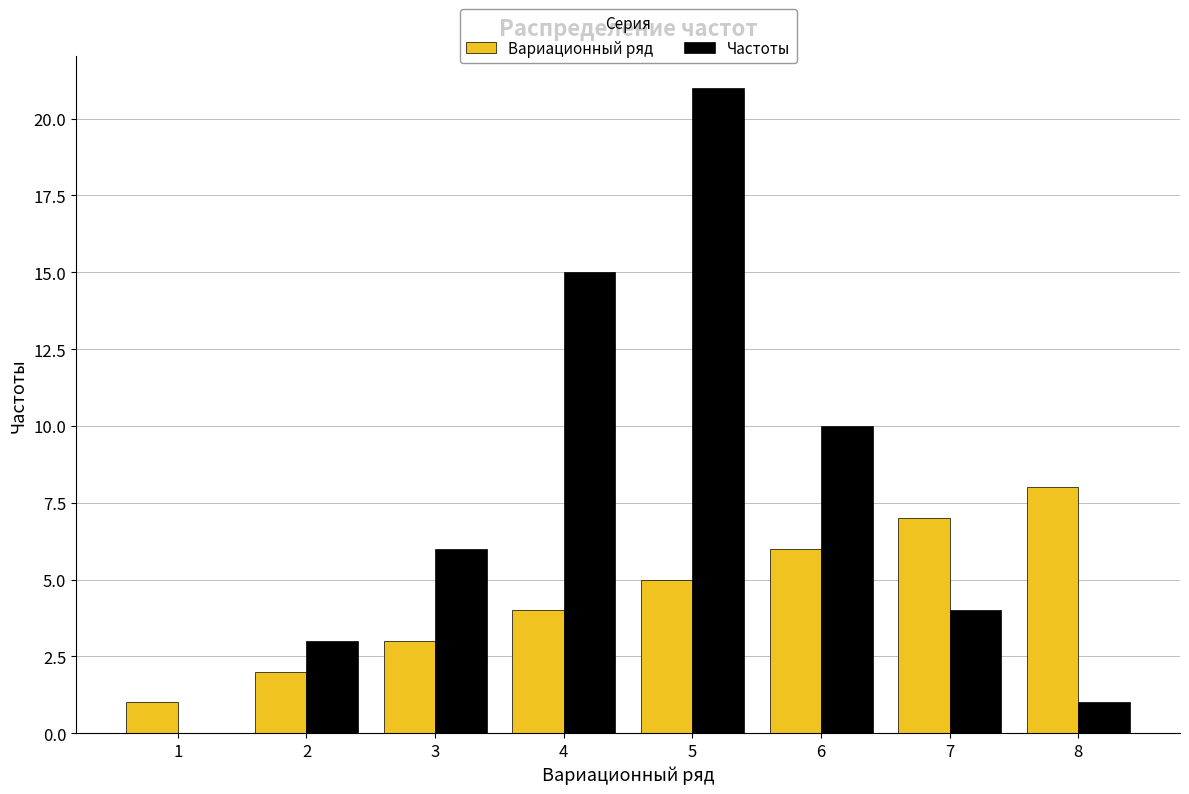

What is the difference between the Частоты values at 7 and 5?

17